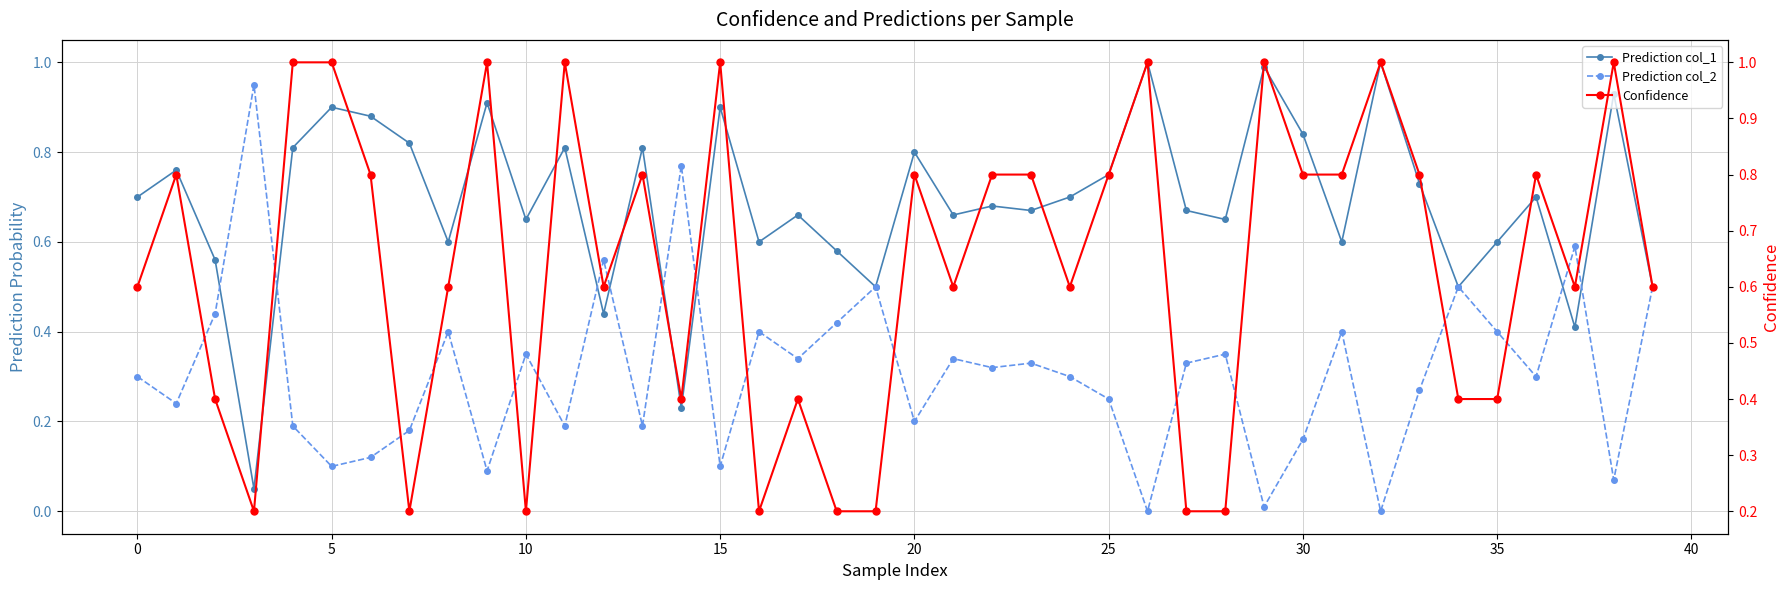

What is the average value of the Confidence series?

0.6